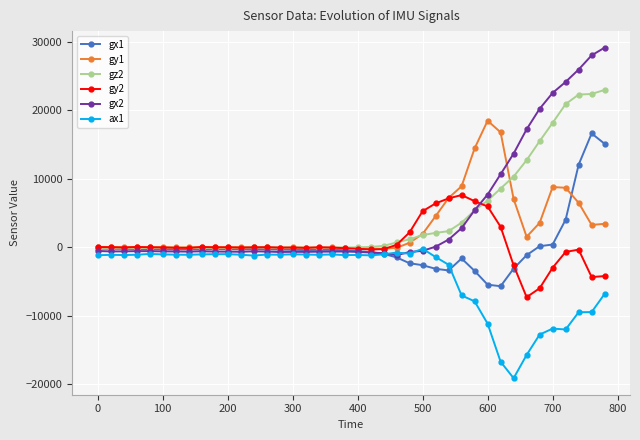

Which series has the largest range (max minus min)?

gx2